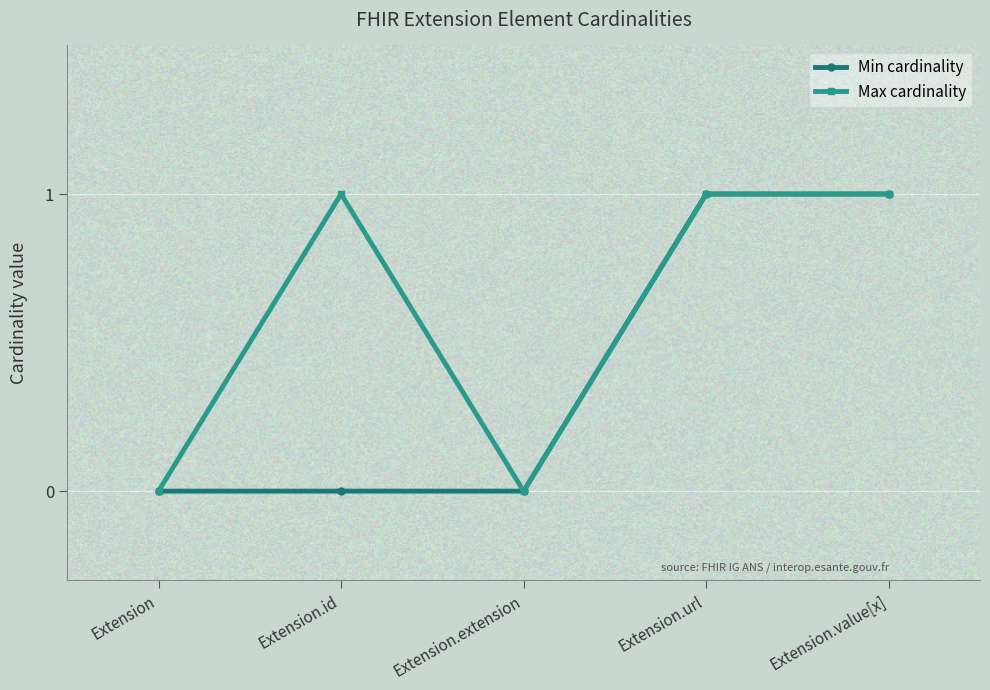

How many lines are shown in the chart?

2